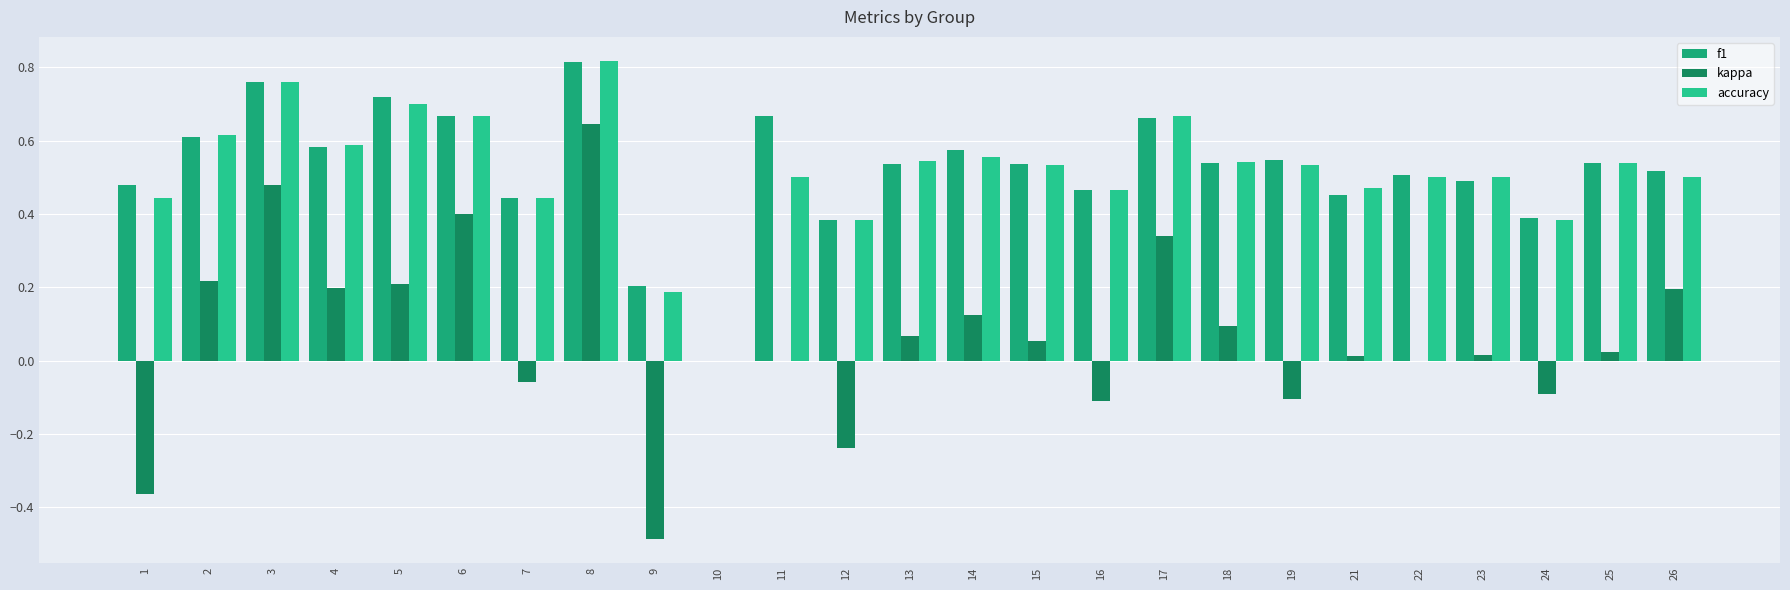

What is the difference between the highest and lowest values at 7?

0.5